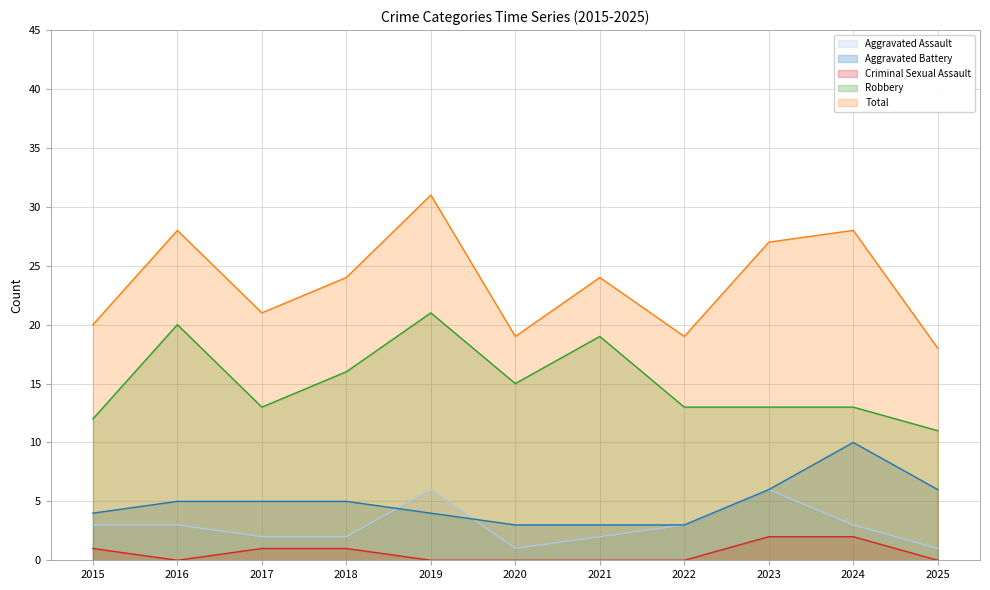

At how many categories does at least one series exceed 17?

11